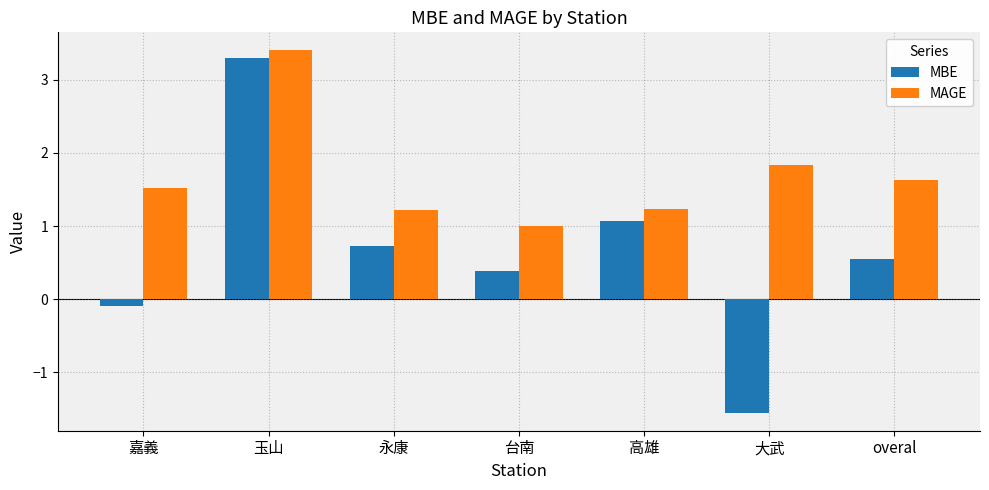

How many data points in MAGE are above 1?

6